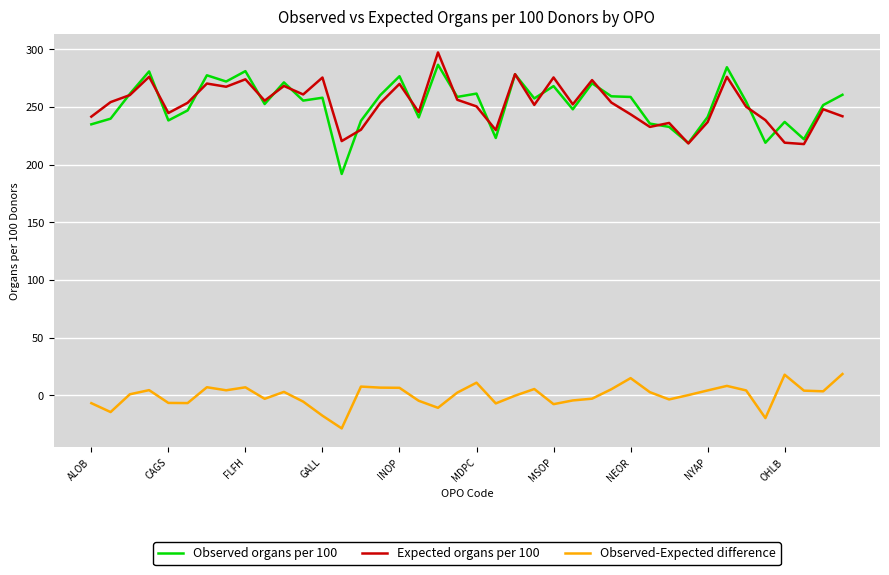

True or false: Expected organs per 100 and Observed-Expected difference cross at least once.

False